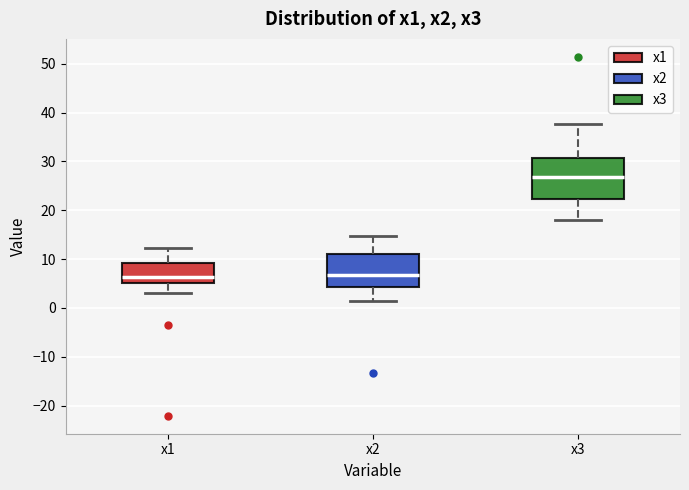

Reading left to right, read every box against the y-axis: the position of its median line, the range the box covers, and the ends of its whiskers. The values are not printed on the chart, so give them approximately, as read against the axis.

x1: median 6, box 5 to 9, whiskers 3 to 12
x2: median 7, box 4 to 11, whiskers 1 to 15
x3: median 27, box 22 to 31, whiskers 18 to 38